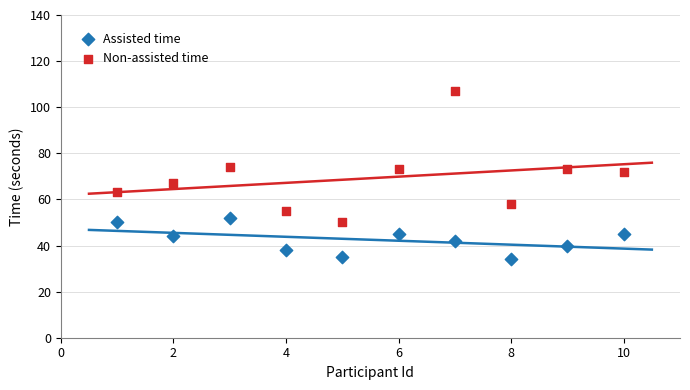

Which series has the largest Y range (max minus min)?

Non-assisted time